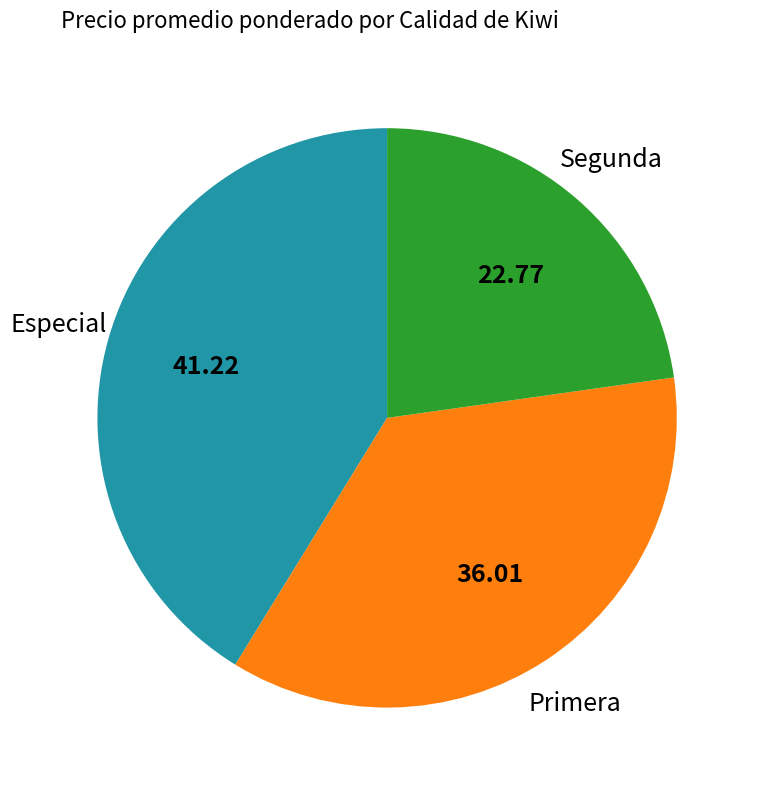

Approximately how many times larger is the value at Segunda compared to Especial?

0.6